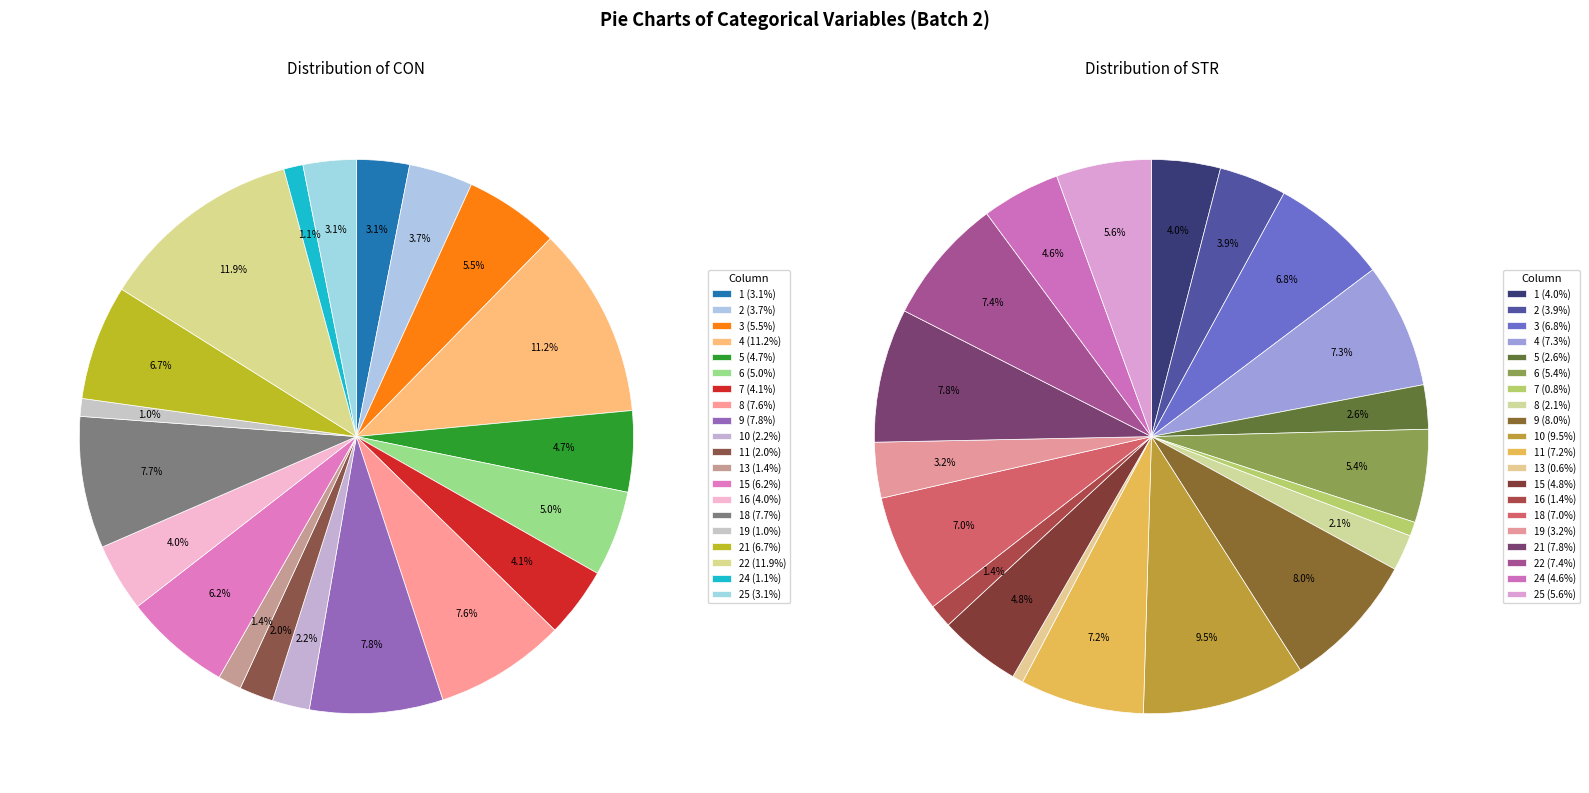

To the nearest percent, what is the difference between the largest and smallest slice percentages?

11%